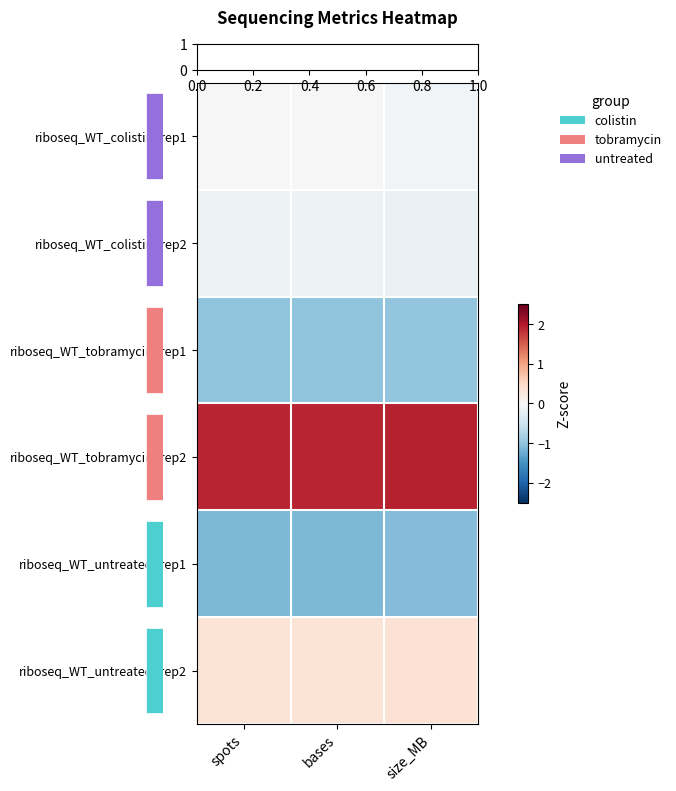

At which category is the sum across all series the highest?

spots